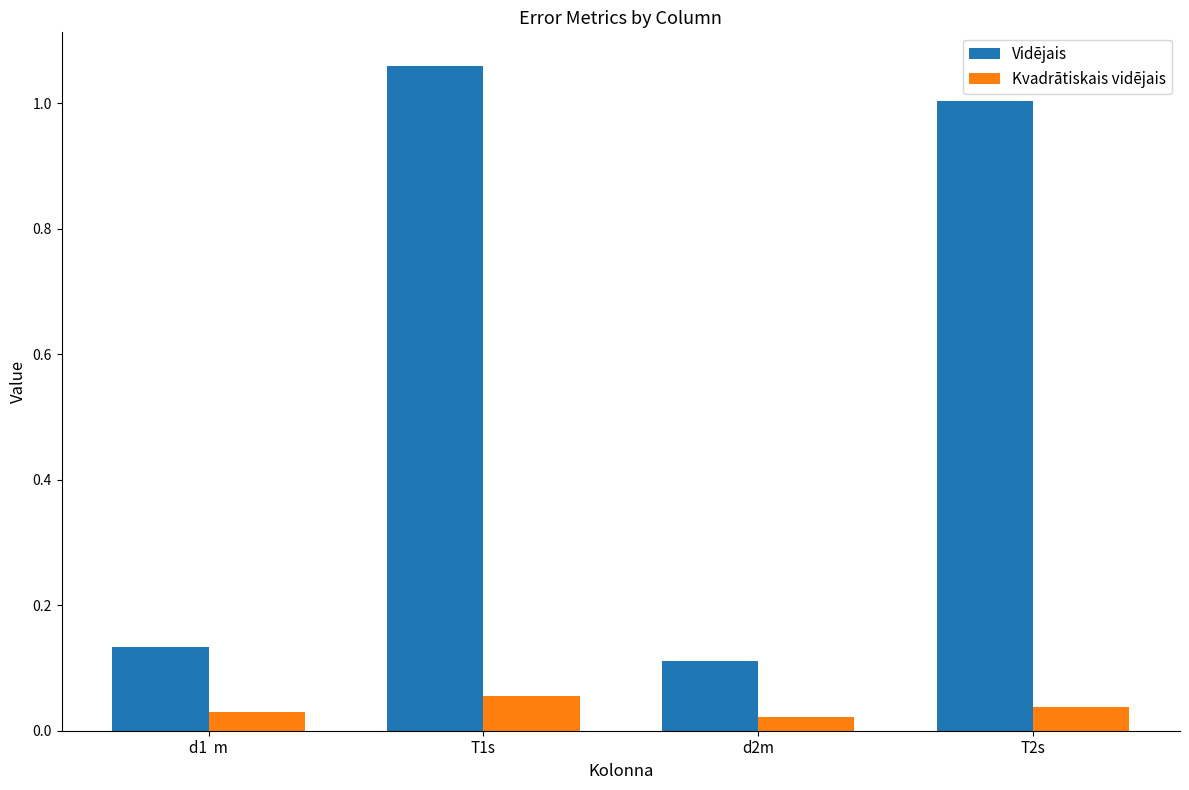

True or false: Vidējais has a value of 0.0 at d2m.

False